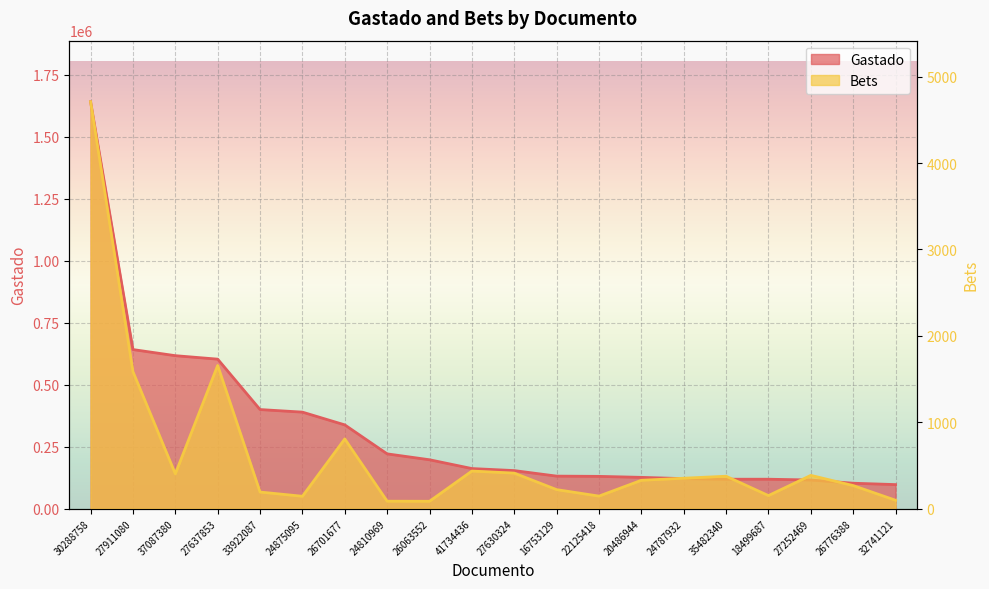

In Bets, how many points are higher than both neighbors (excluding endpoints)?

5